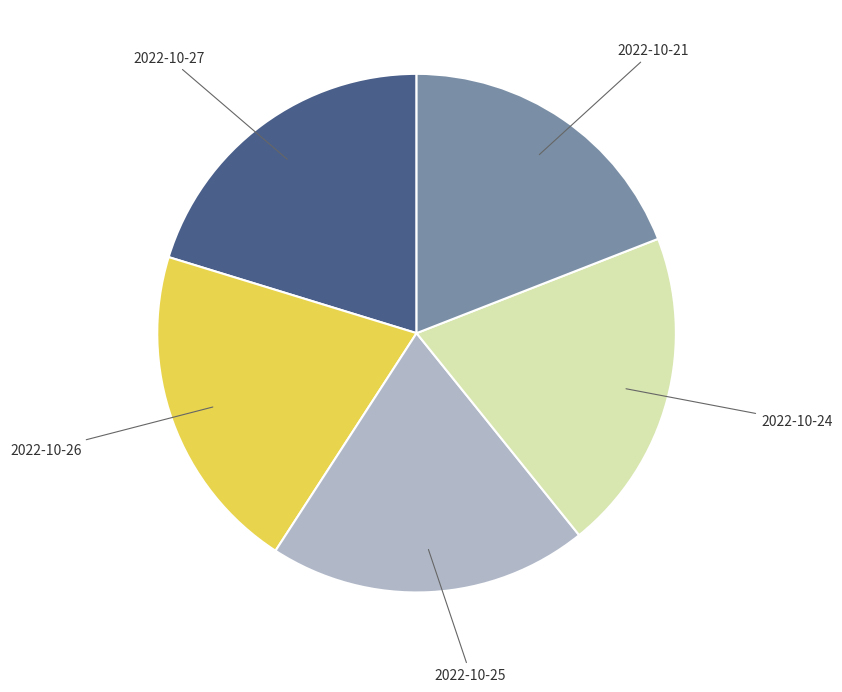

Is the sum of 2022-10-27 and 2022-10-24 greater than half?

No